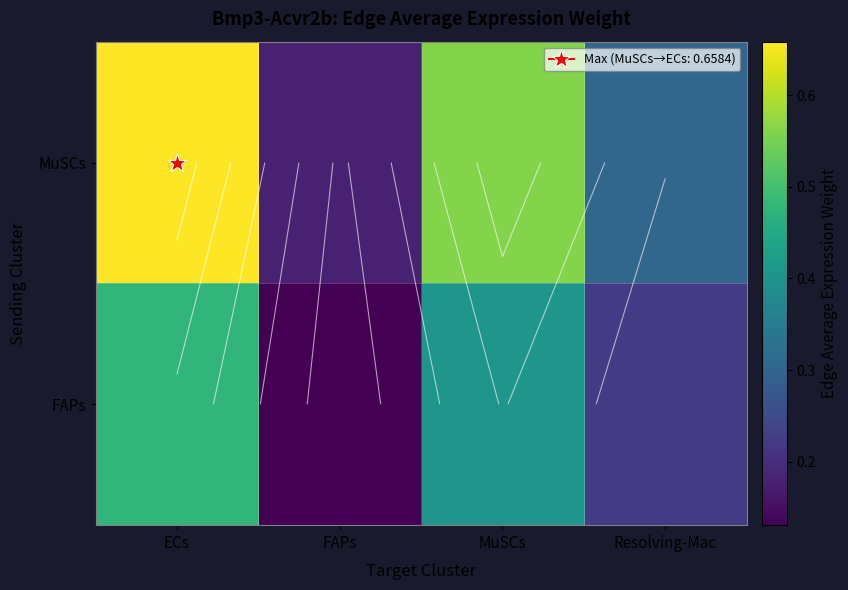

Which has a higher value, ECs or Resolving-Mac?

ECs